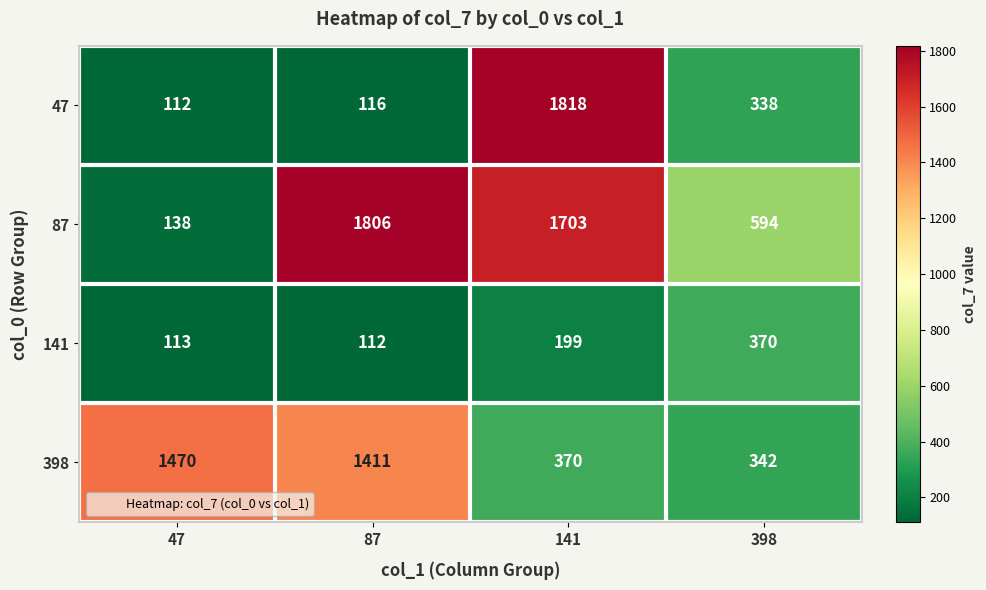

Read the 398 value at 141, to the nearest 50.

350